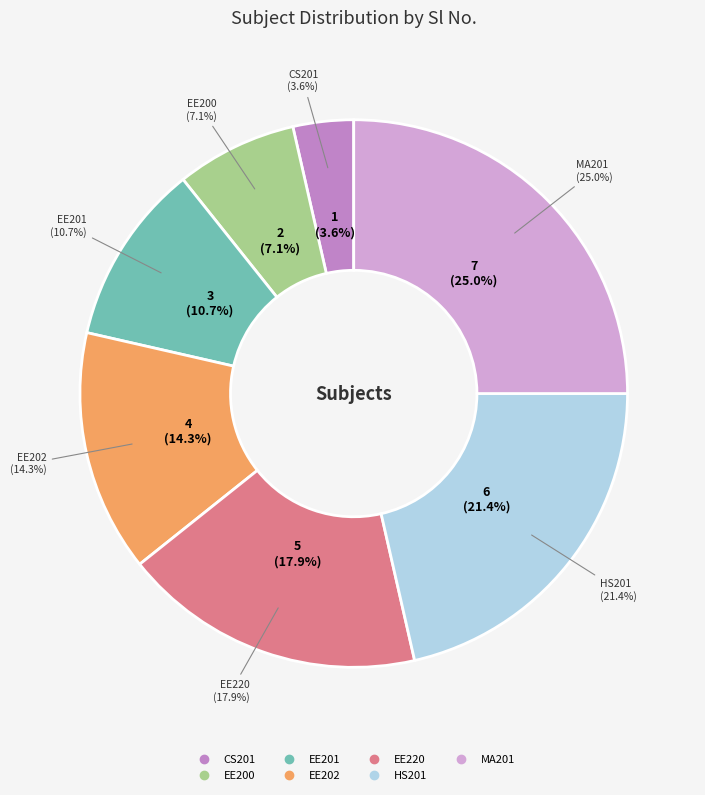

To the nearest percent, what portion does EE220 represent?

18%